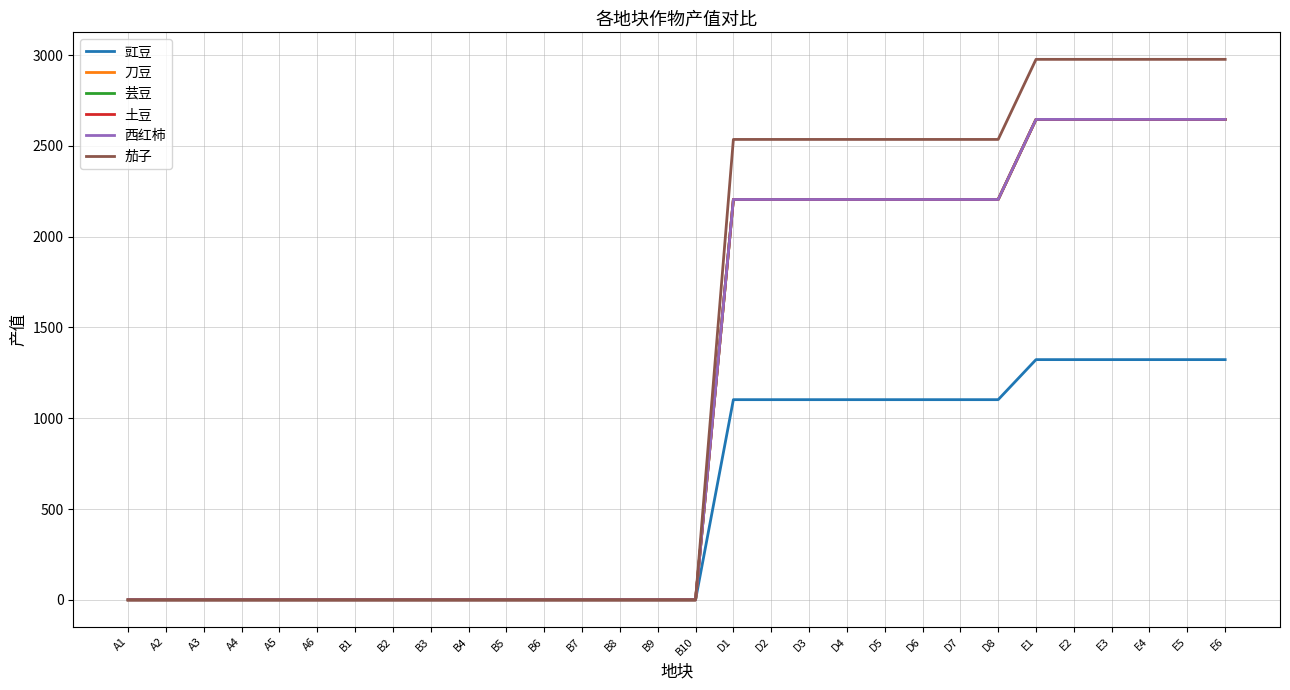

Which has a higher value, E6 or B7?

E6